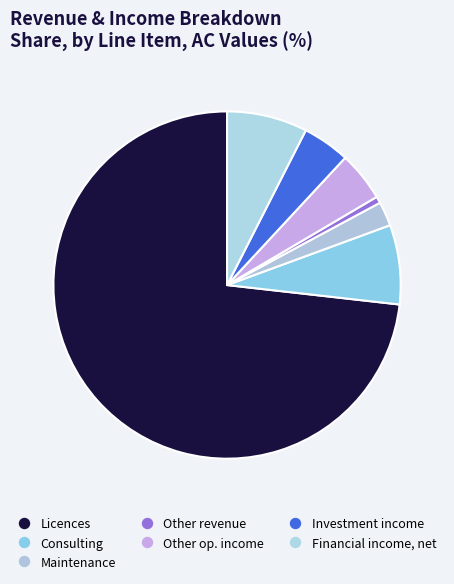

Combined, what portion of the pie is Other revenue and Maintenance?

2.9%